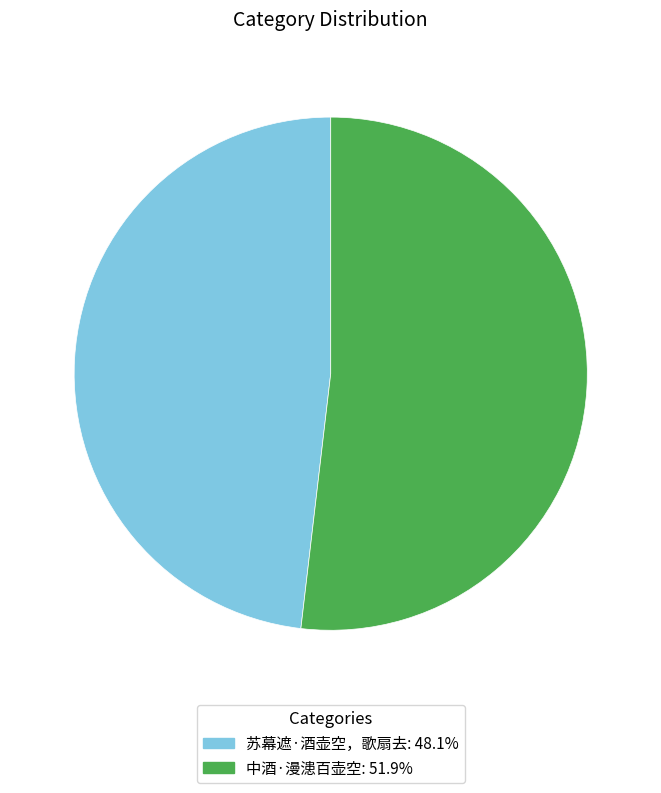

Is the sum of 苏幕遮·酒壶空，歌扇去: 48.1% and 中酒·漫漶百壶空: 51.9% greater than half?

Yes